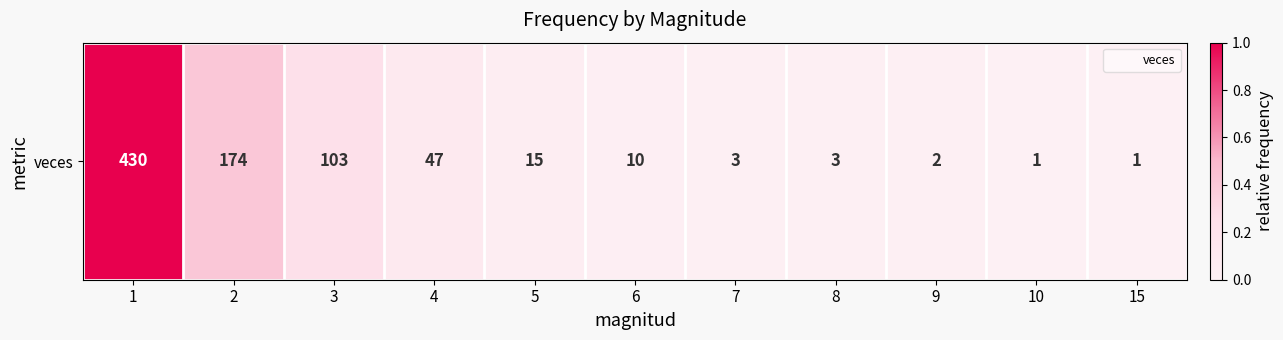

Which label corresponds to the largest value in the chart?

1